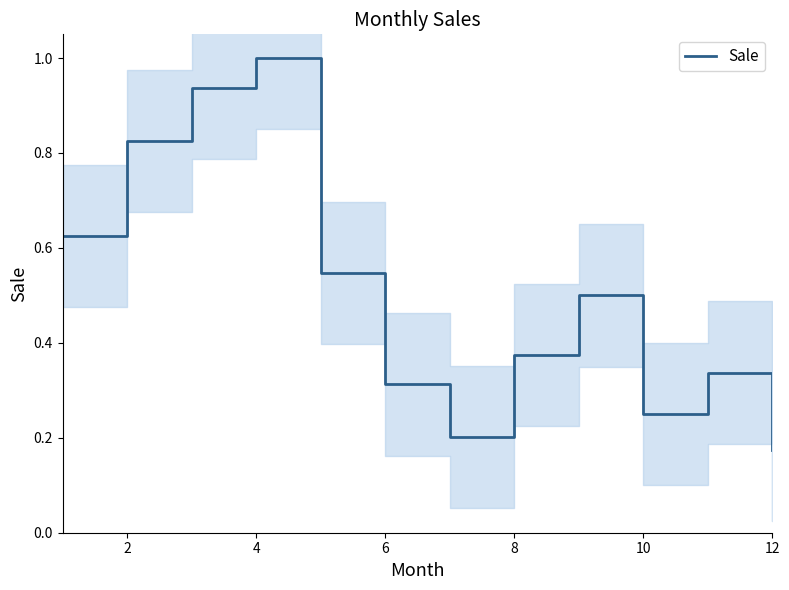

Reading left to right, what are all the values shown in this chart?

0.6	0.8	0.9	1.0	0.5	0.3	0.2	0.4	0.5	0.2	0.3	0.2